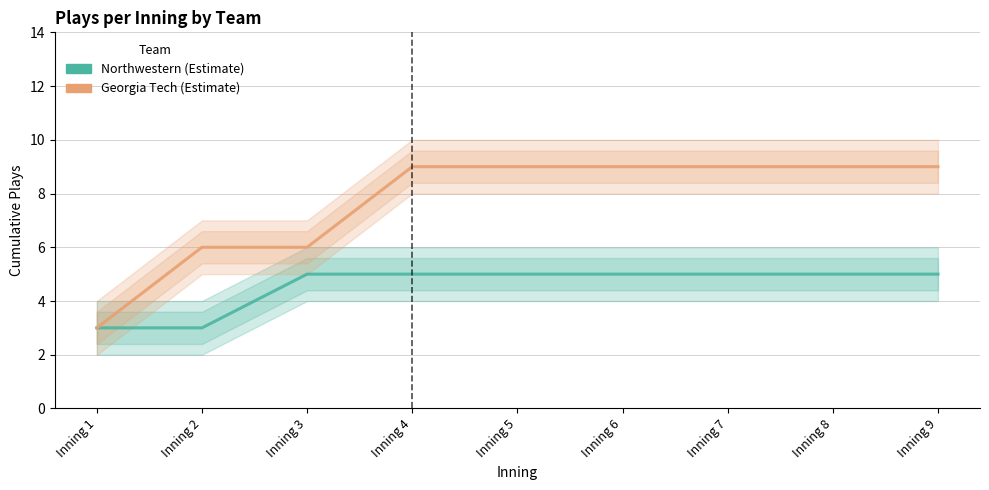

Is it true that Georgia Tech equals 9 at Inning 5?

True